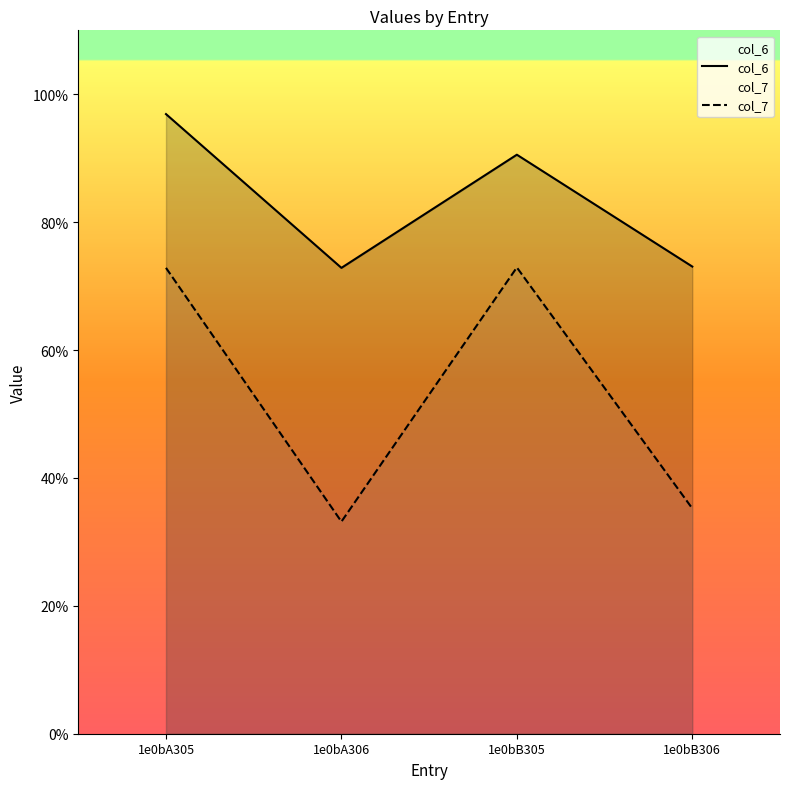

True or false: col_6 and col_7 cross at least once.

False